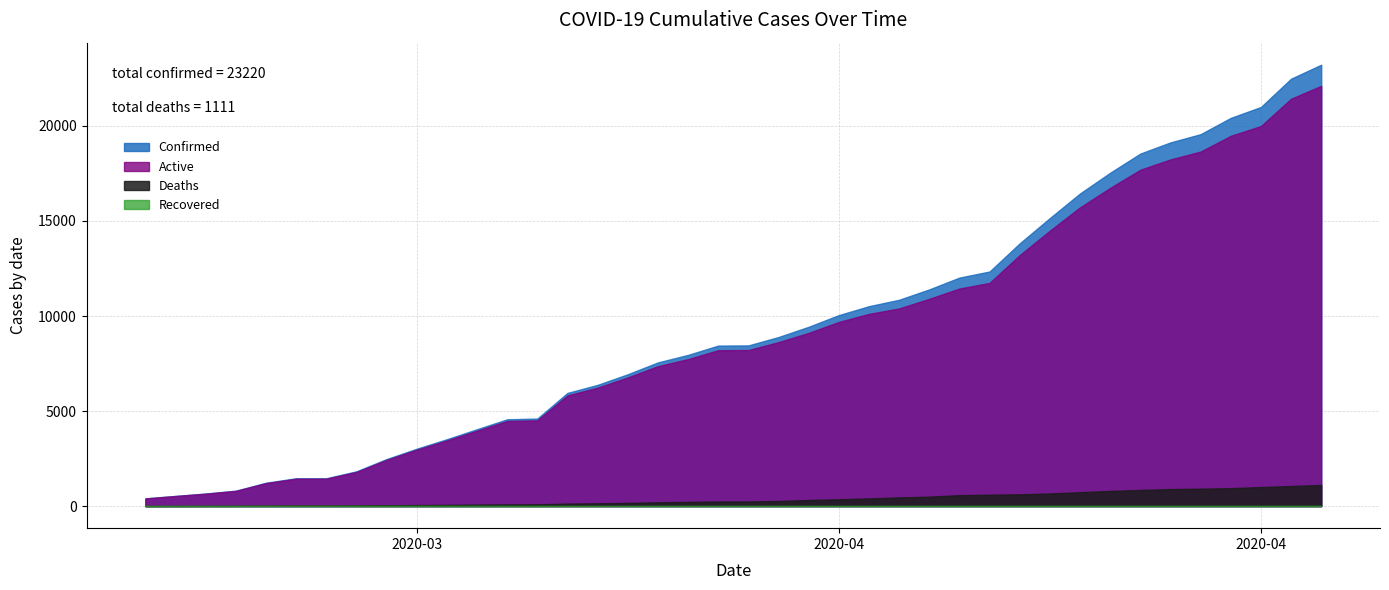

What is the difference between the Confirmed values at 04-27-2020 and 03-26-2020?

19194